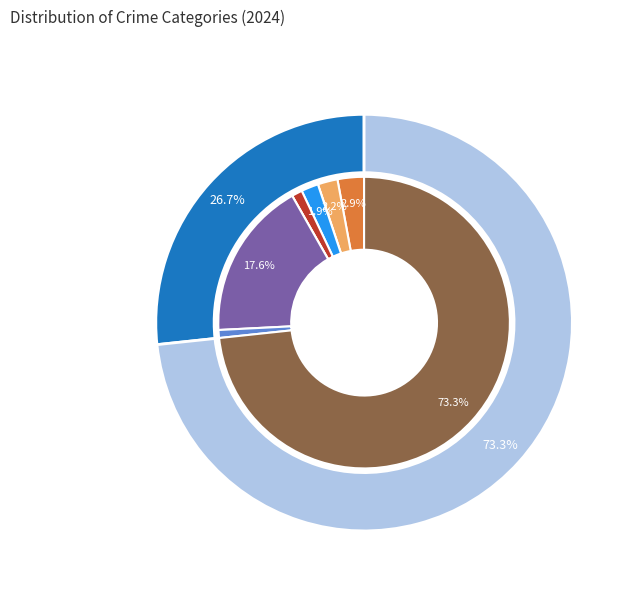

The 2 slice represents 0% of the pie. True or false?

True